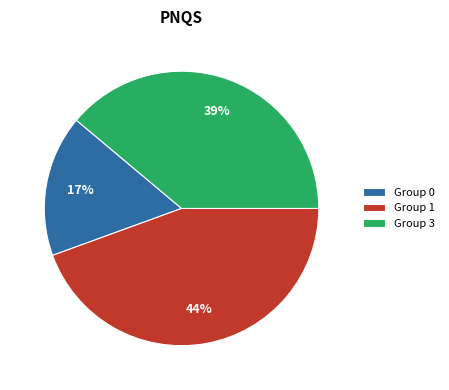

Which slice is the largest?

Group 1